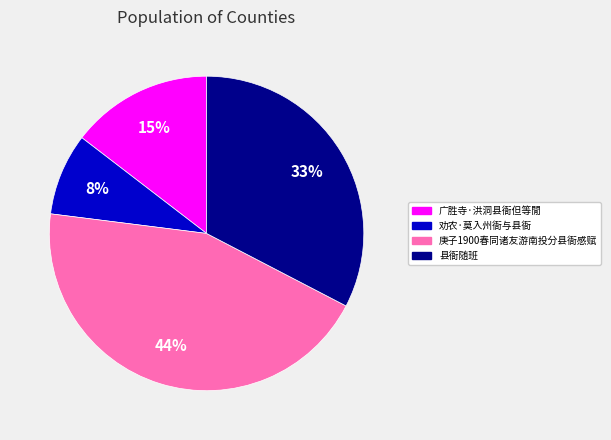

To the nearest percent, what is the combined percentage of 广胜寺·洪洞县衙但等閒 and 劝农·莫入州衙与县衙?

23%